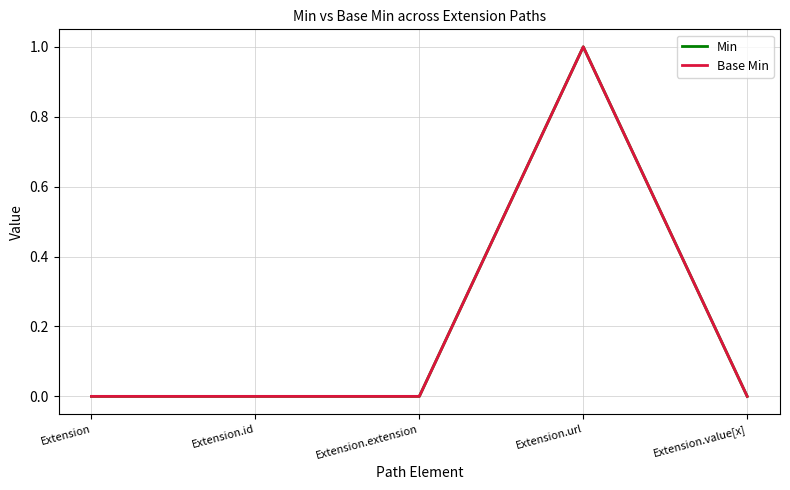

Is this an area chart (filled region under the line)?

No